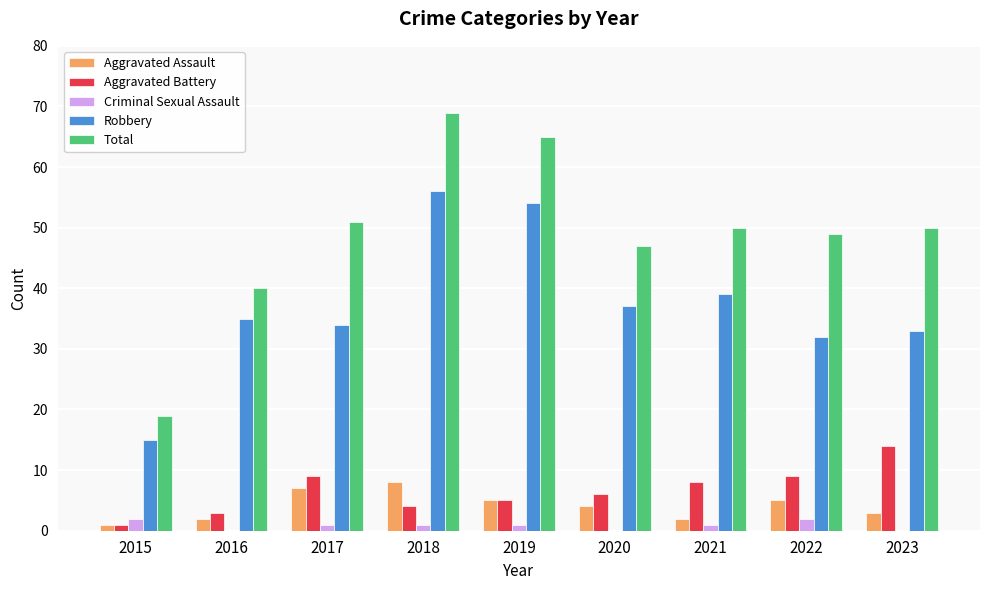

What is the total value across all series at 2023?

100